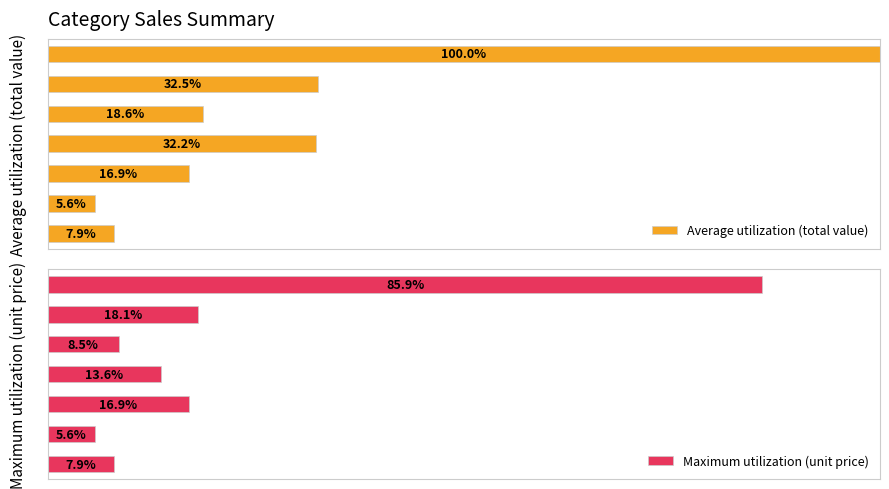

What is the maximum value for Average utilization (total value)?

100.0